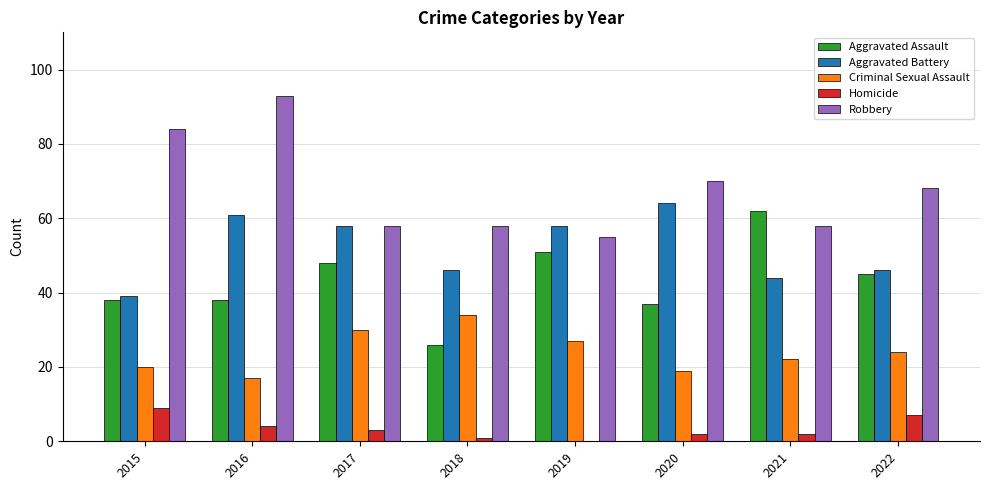

At which label does Aggravated Battery first exceed 58?

2016